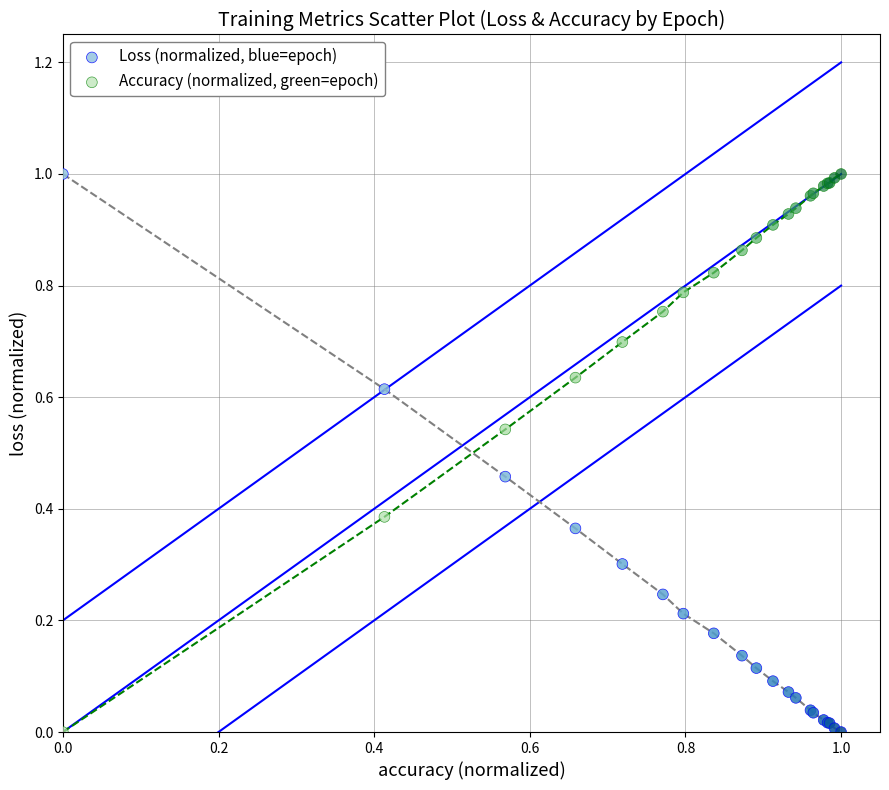

What are all the series names shown in the legend?

Loss (normalized, blue=epoch), Accuracy (normalized, green=epoch)